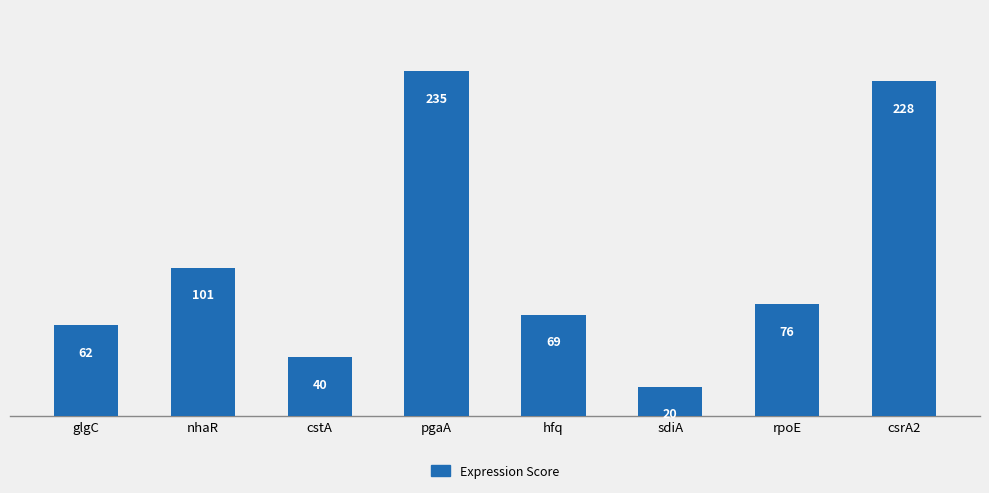

List the labels in order of value, largest first.

pgaA, csrA2, nhaR, rpoE, hfq, glgC, cstA, sdiA